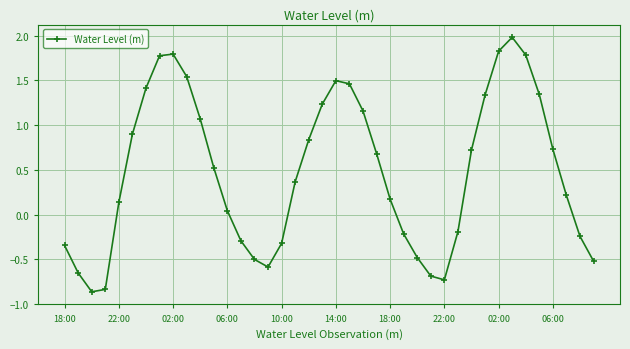

Does the chart display data point markers on the line(s)?

Yes